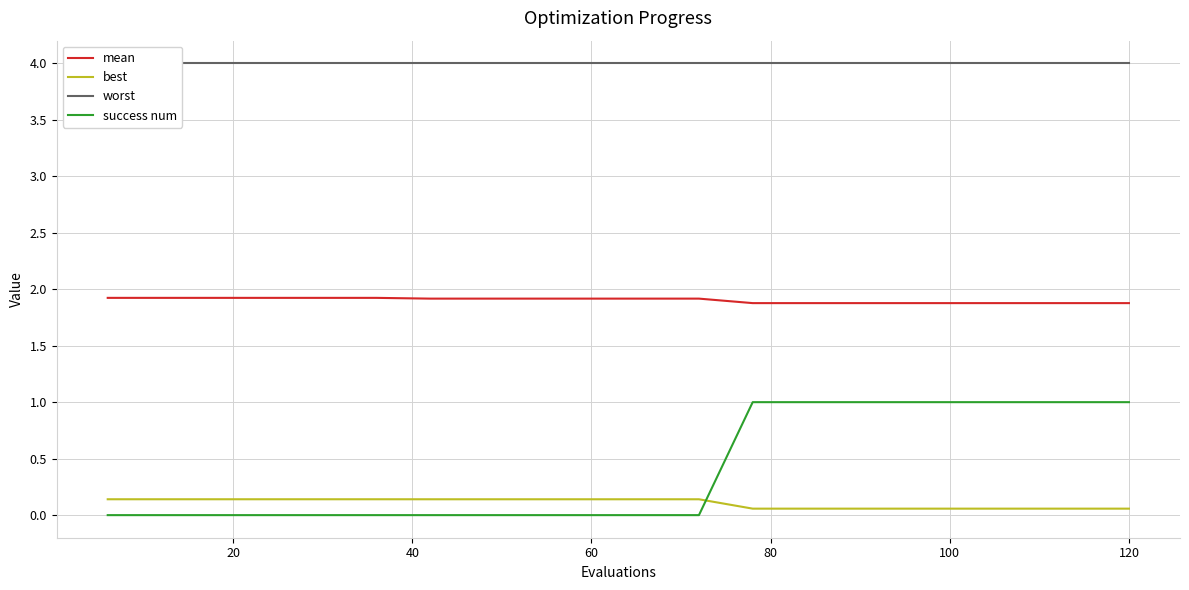

What is the highest value of the success num series?

1.0